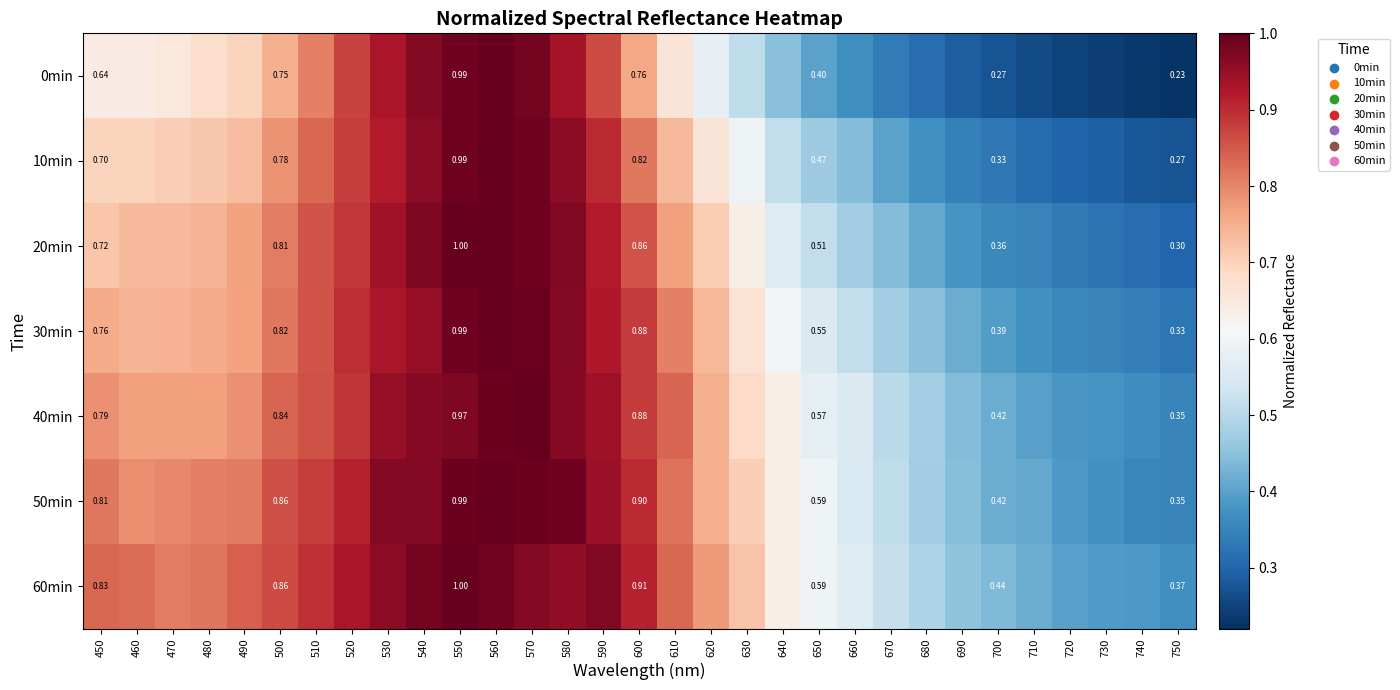

At how many categories does at least one series exceed 0?

31